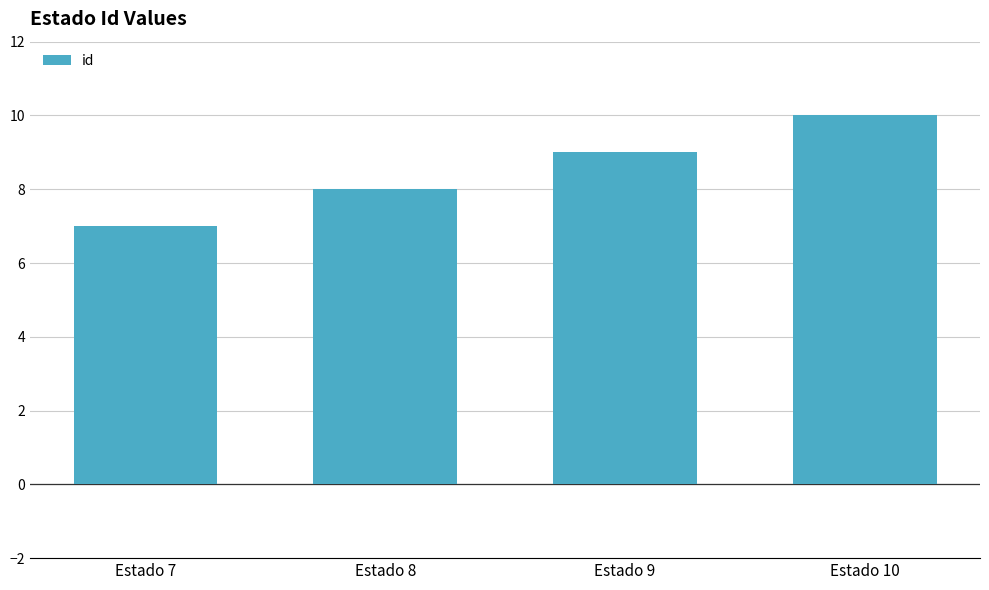

Does the chart contain stacked bars?

No